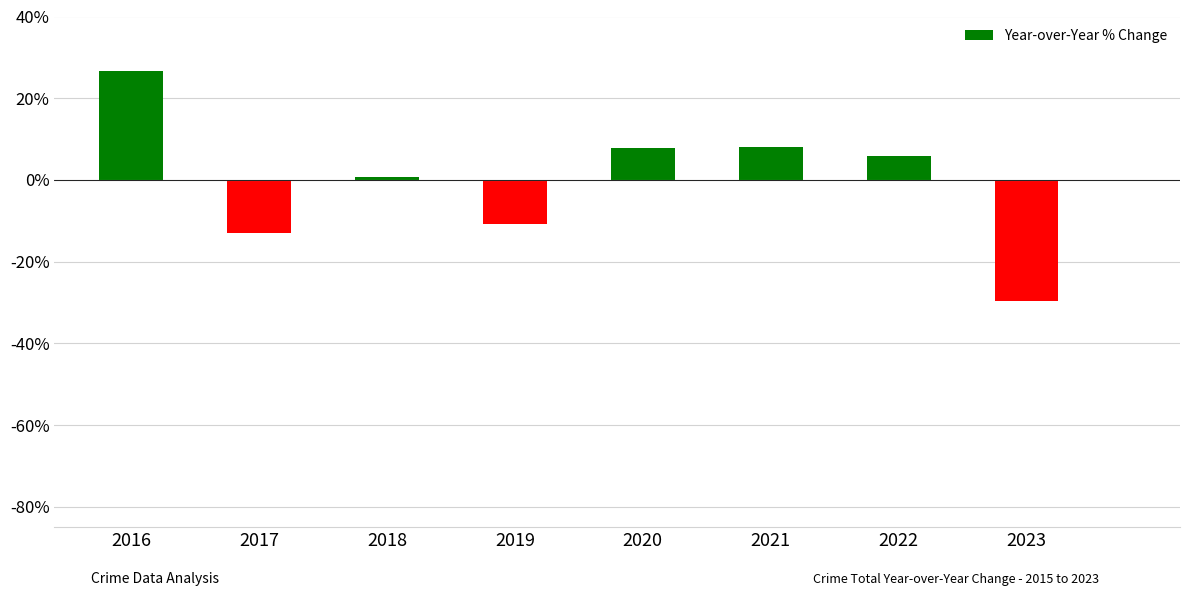

At which category does the chart reach its peak across all series?

2016